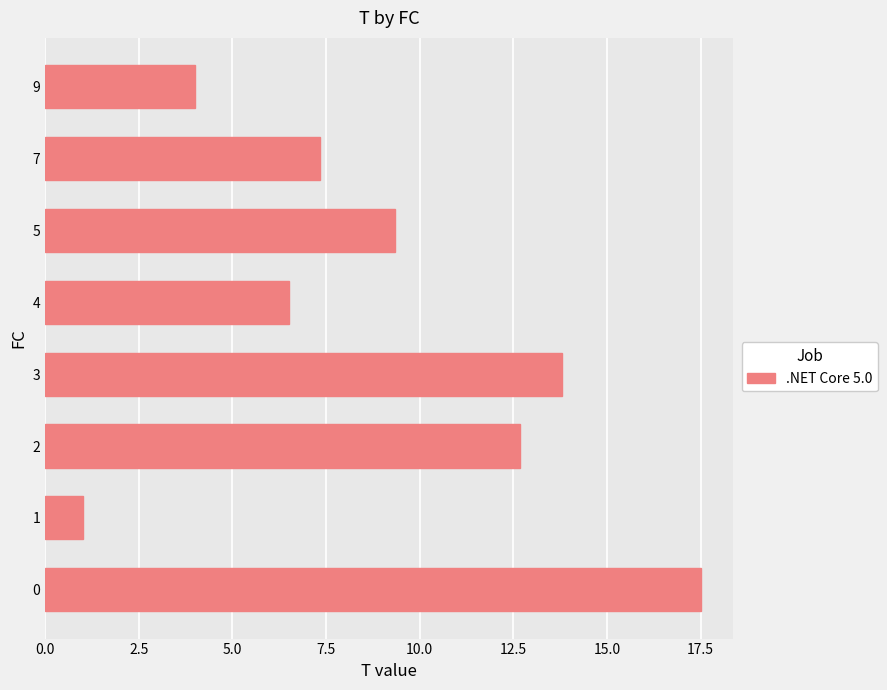

The value at 3 is 19.1. True or false?

False